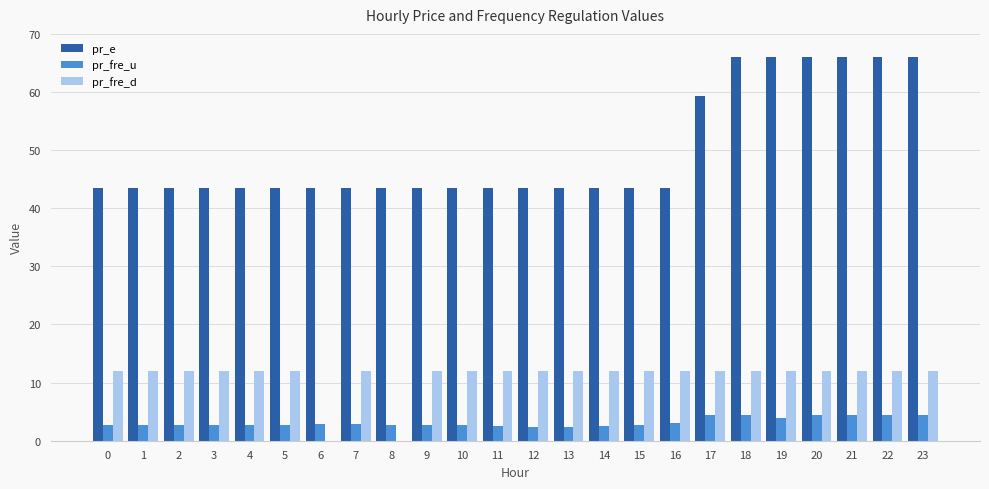

True or false: pr_e has a value of 58.5 at 13.

False